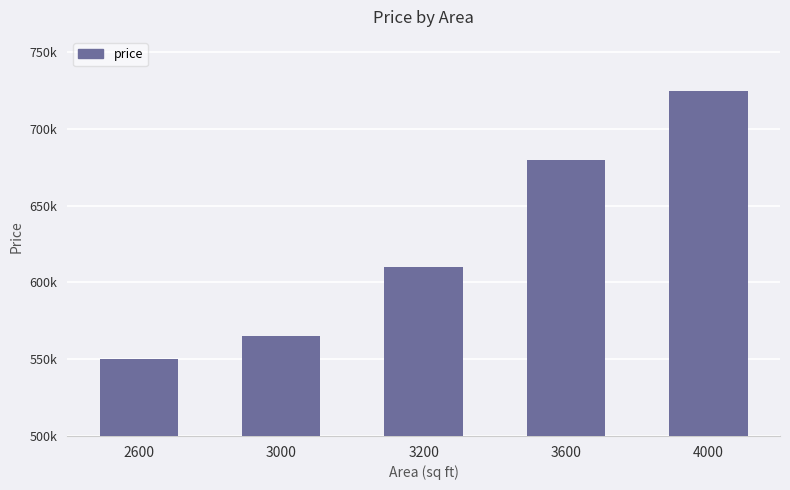

Are the bars horizontal?

No